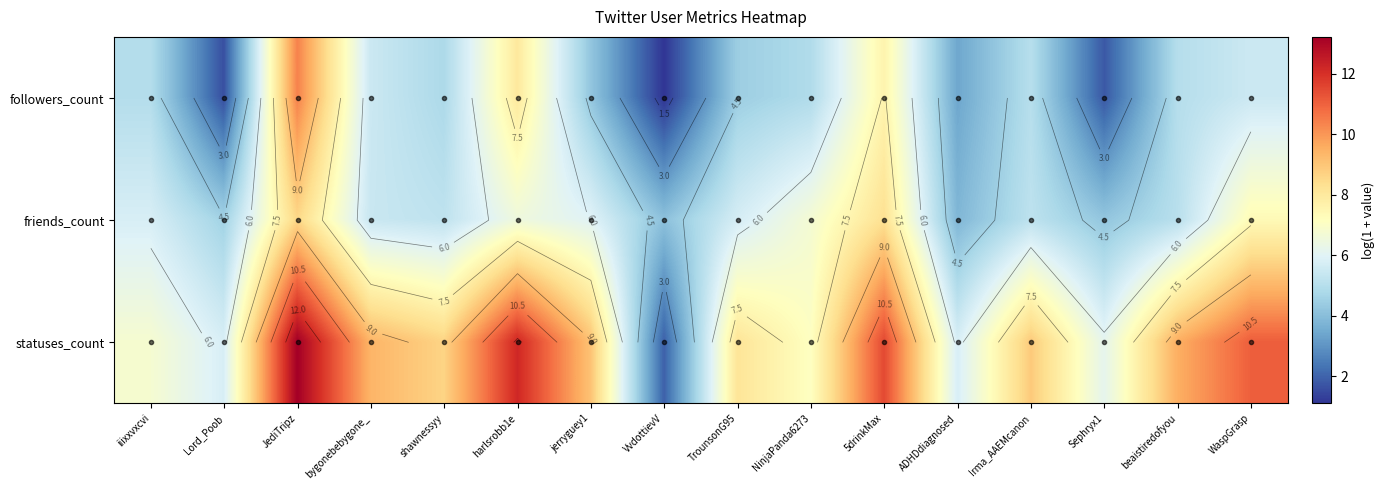

Is the value of statuses_count at shawnessyy greater than the value of friends_count at Sephryx1?

Yes